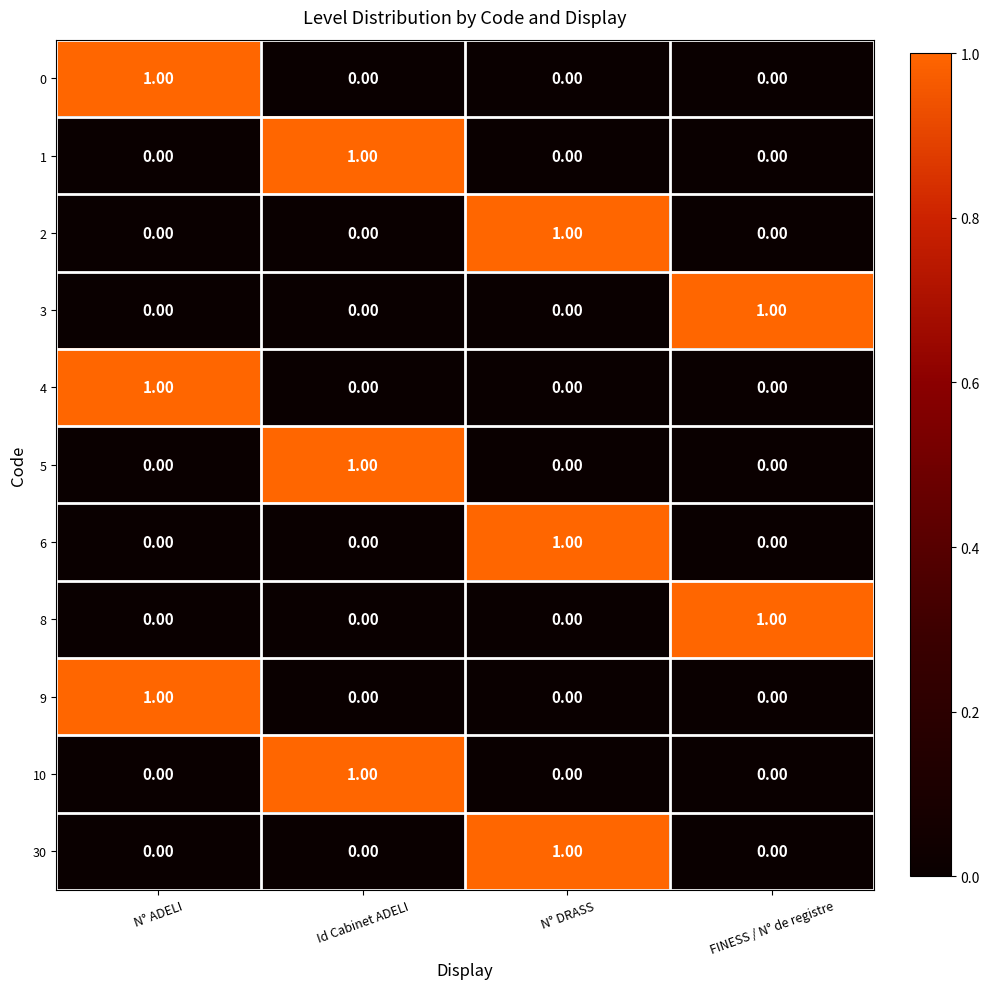

At how many categories does at least one series exceed 0?

4